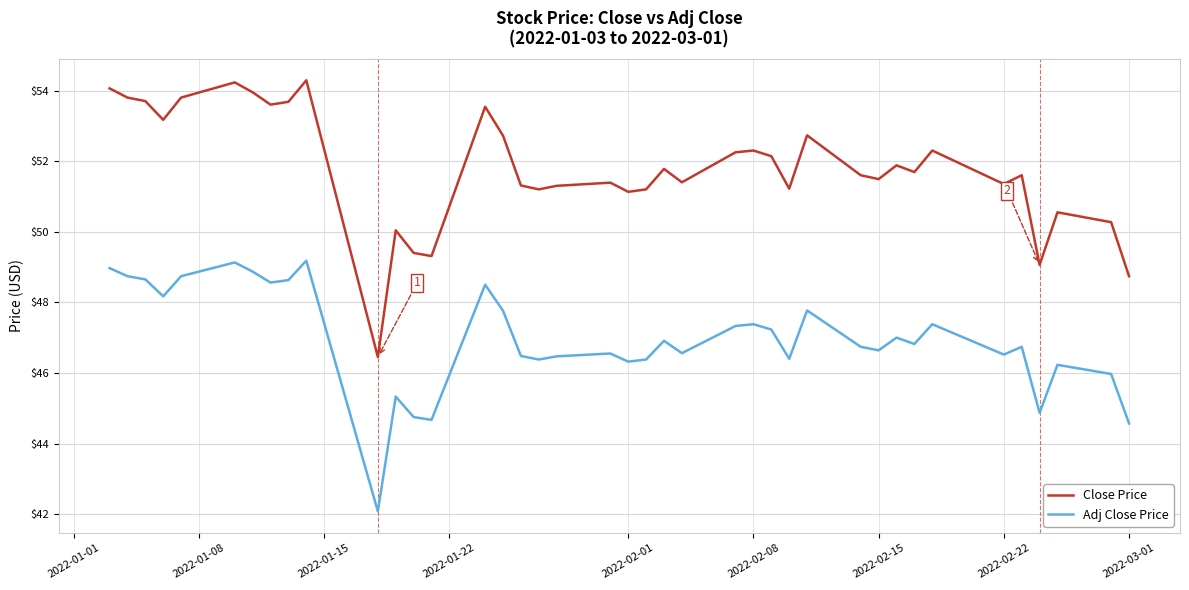

True or false: Adj Close Price and Close Price cross at least once.

False